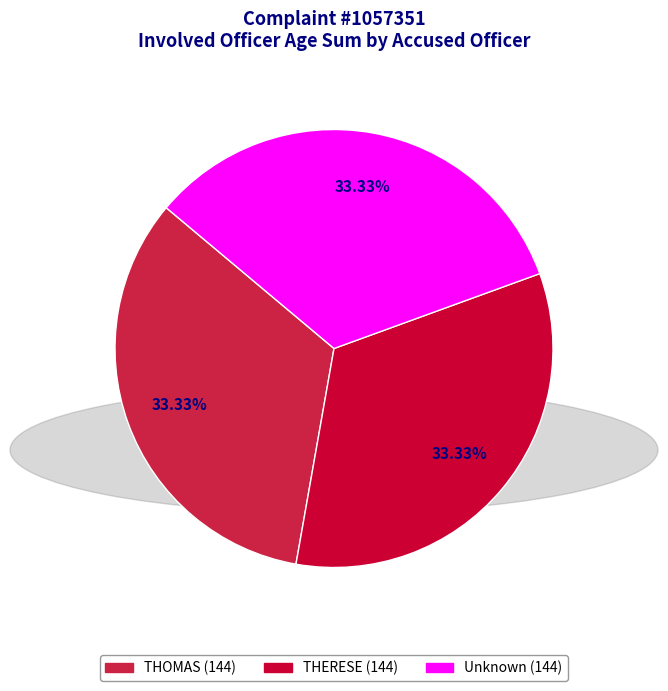

What is the total percentage of THOMAS and Unknown?

66.7%